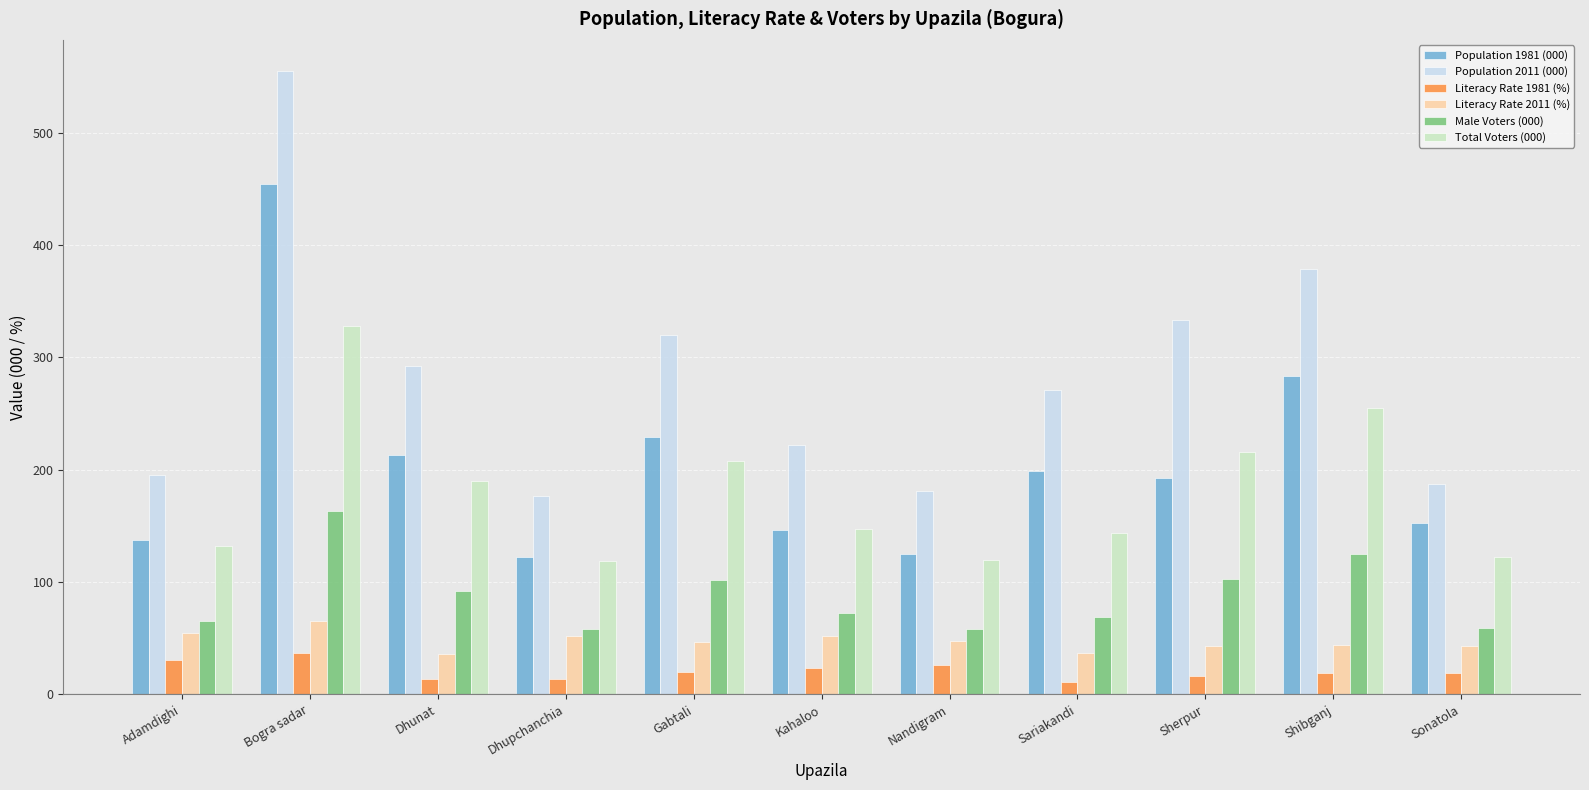

Which series has the largest range (max minus min)?

Population 2011 (000)